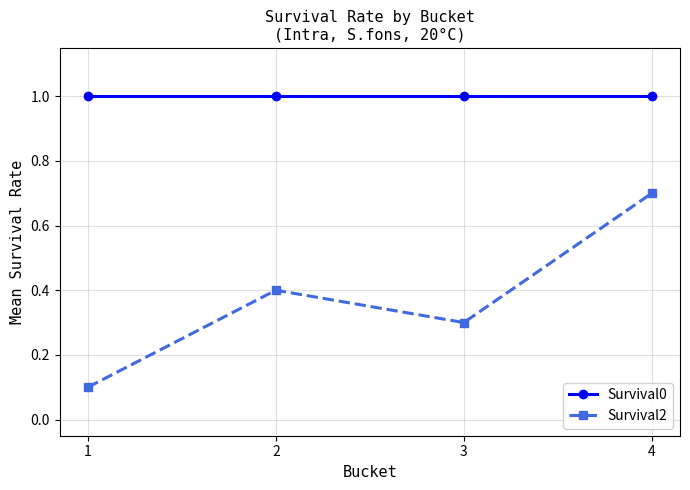

What is the total value across all series at 1?

1.1